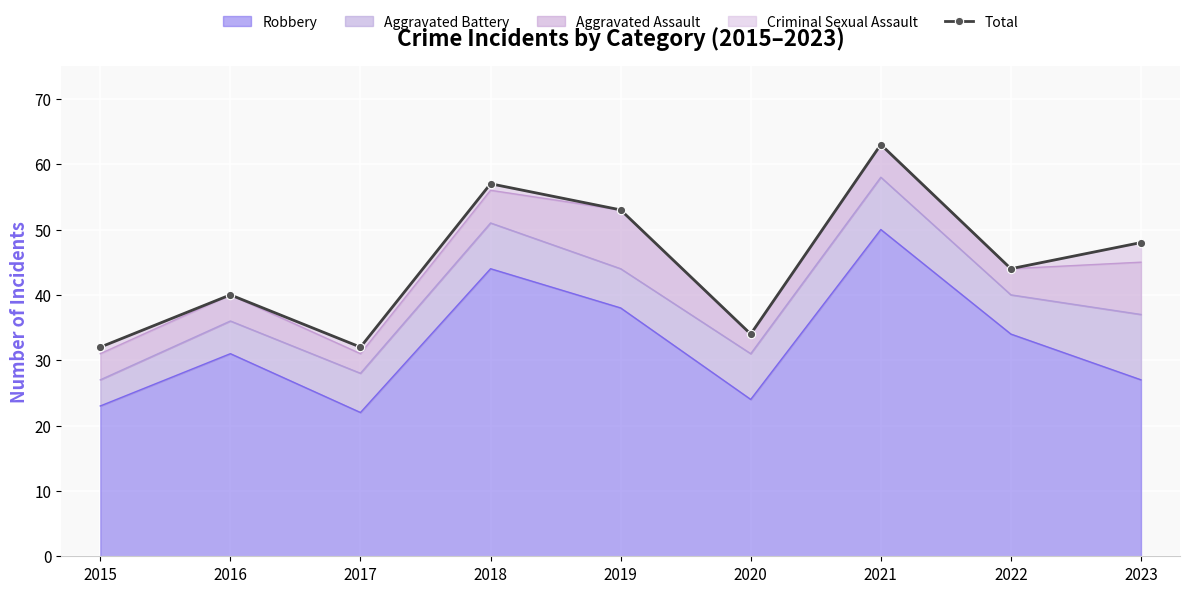

True or false: the data has more than 2 interior local peaks.

True